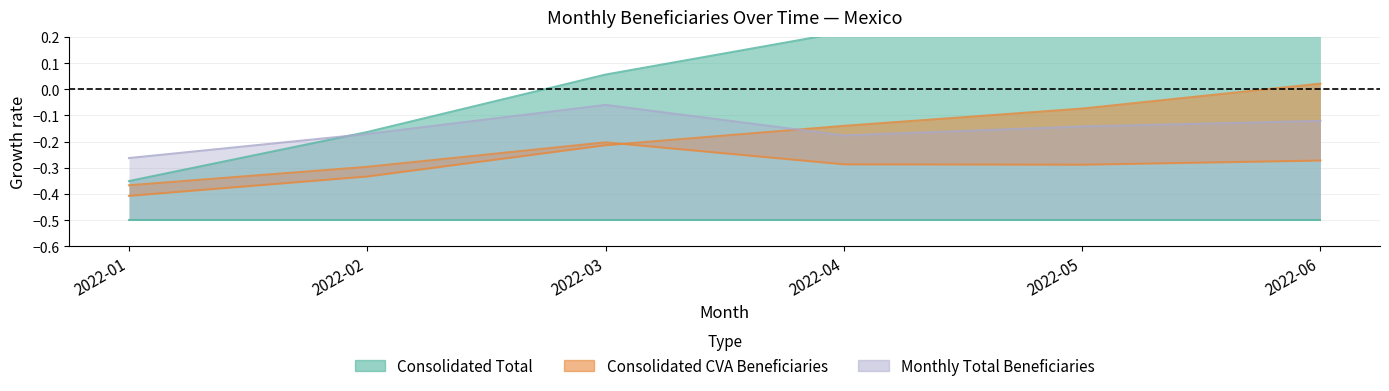

Which category has the lowest value in the Monthly Total Beneficiaries series?

2022-01